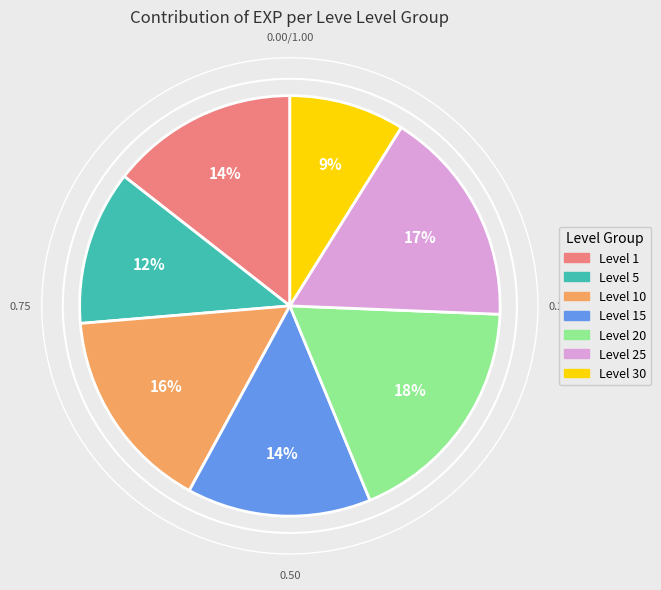

How many segments does this pie chart have?

7